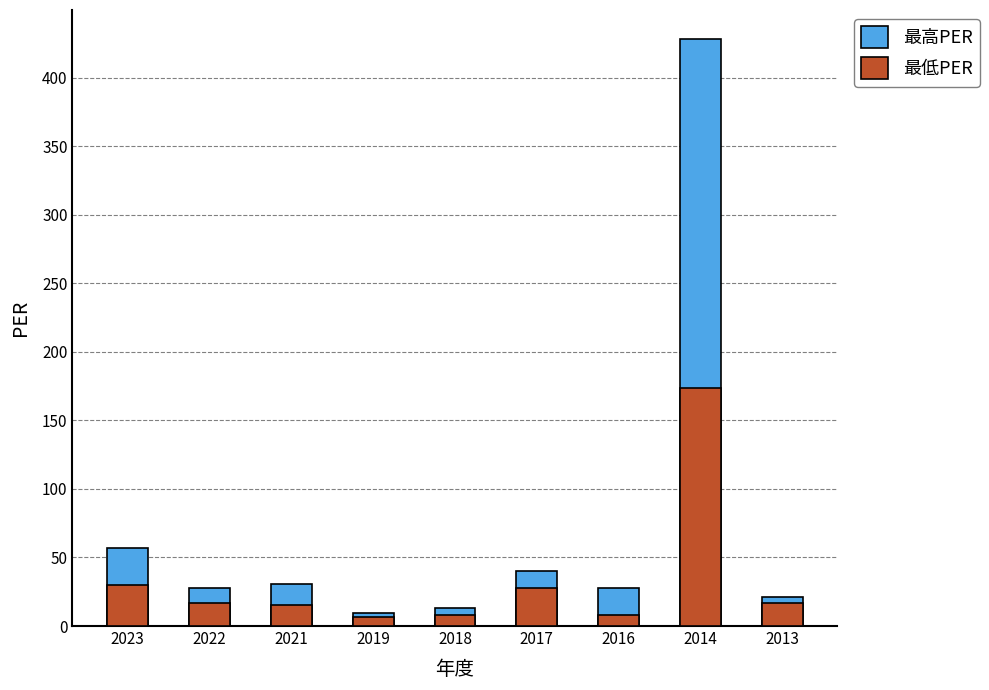

What is the difference between the highest and lowest values at 2023?

26.5